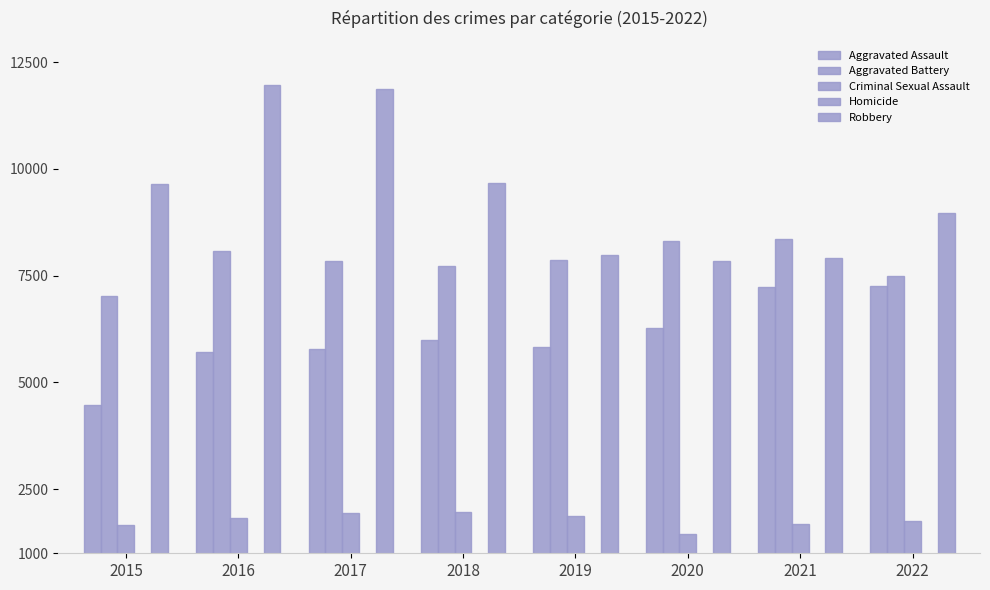

Between 2017 and 2019, which series saw the biggest shift?

Robbery